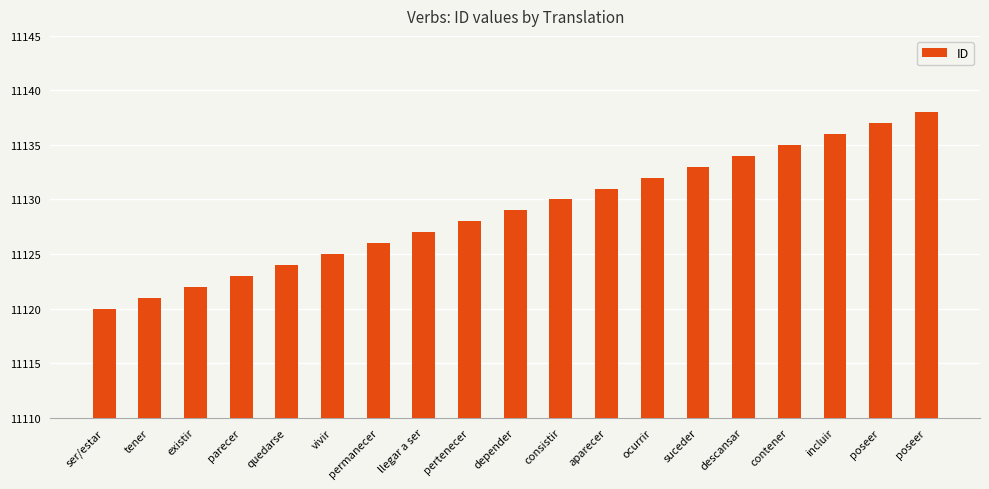

How many values are below 11129?

9